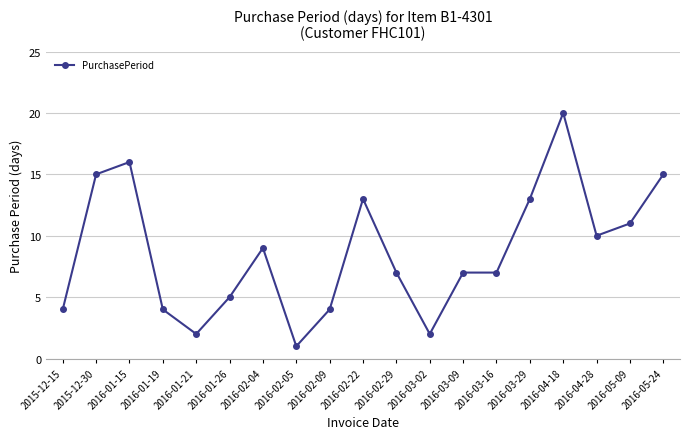

At which label does the data first exceed 7?

2015-12-30